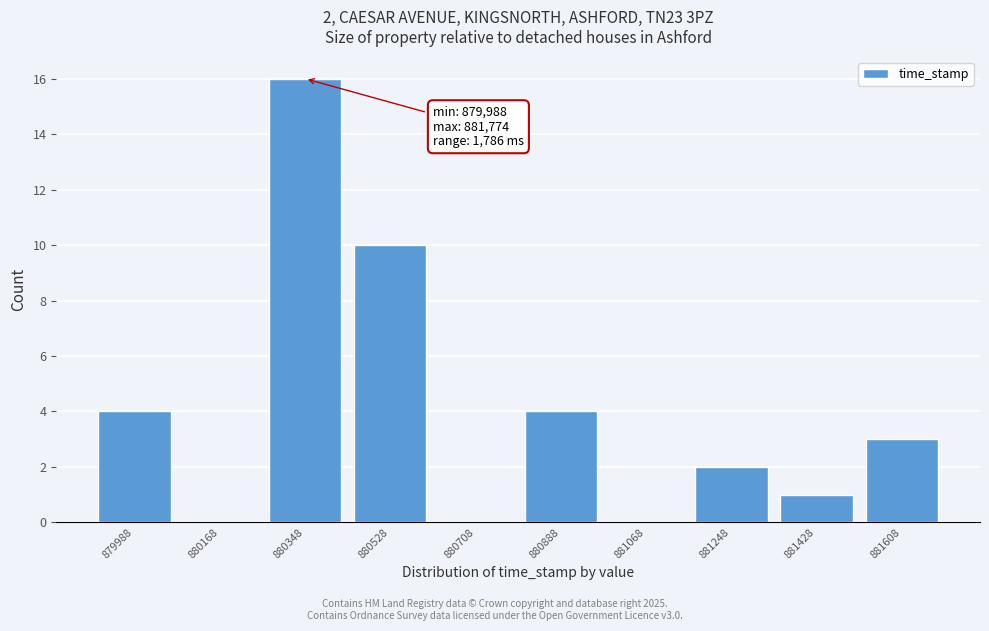

Reading left to right, list all the values displayed in this chart.

879988=4	880168=0	880348=16	880528=10	880708=0	880888=4	881068=0	881248=2	881428=1	881608=3